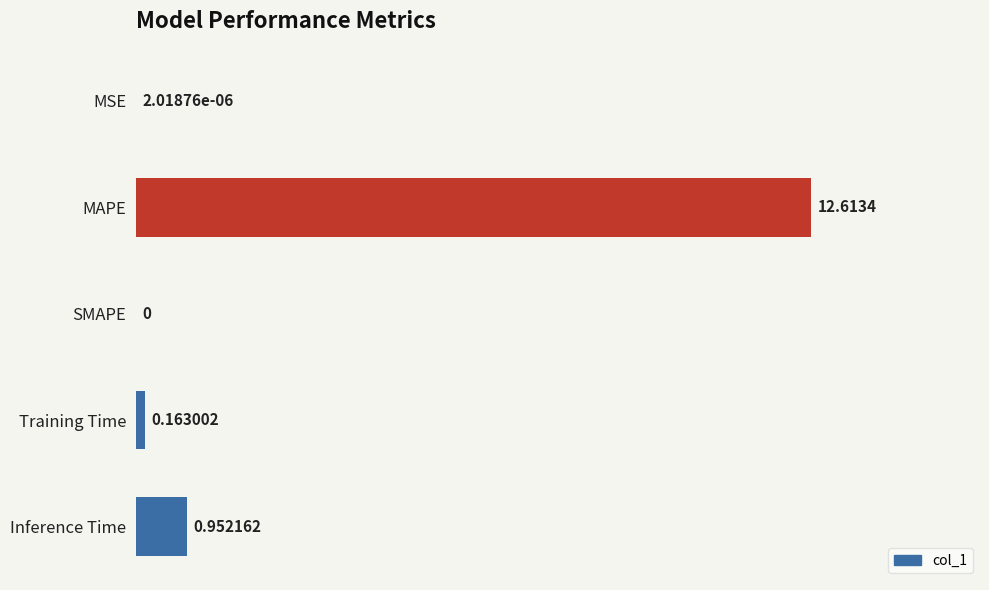

Count the number of values greater than 0.

4